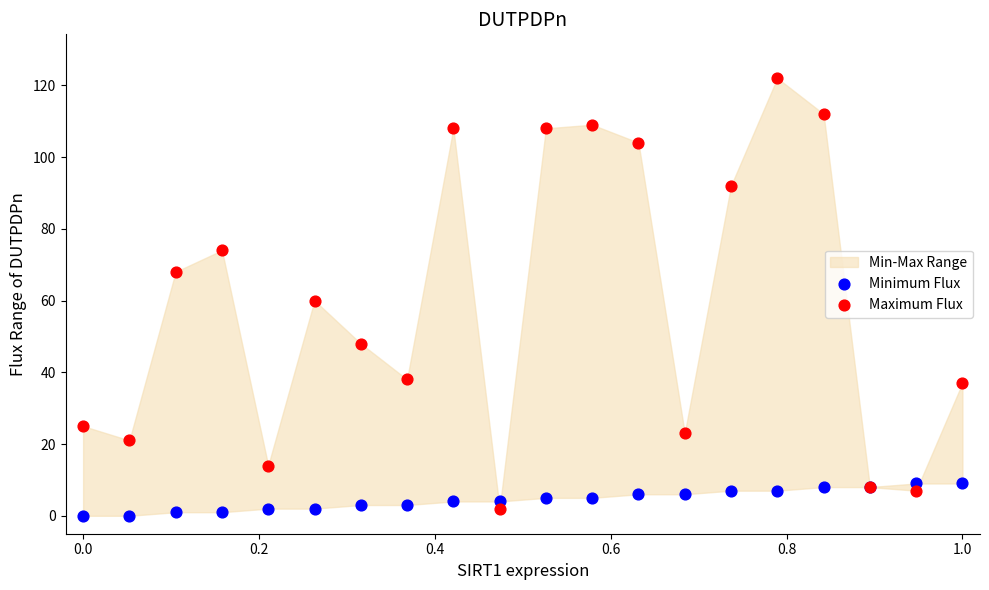

Which series has the widest spread of Y values?

Maximum Flux